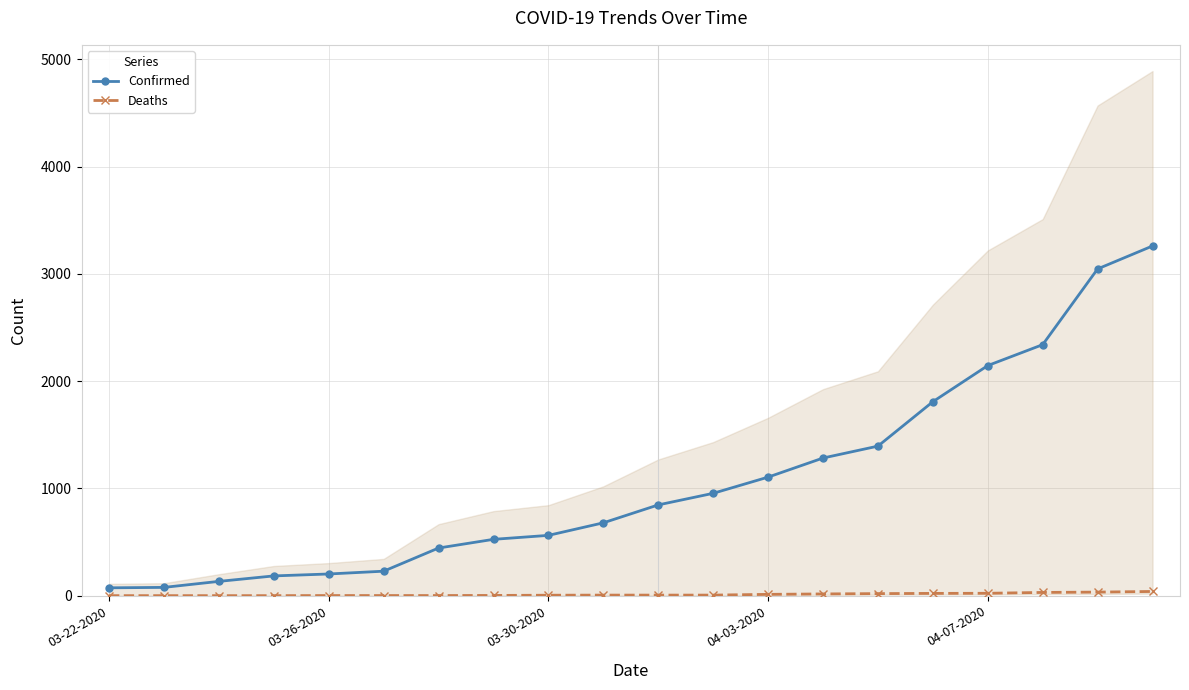

Which series has the widest spread of values?

Confirmed